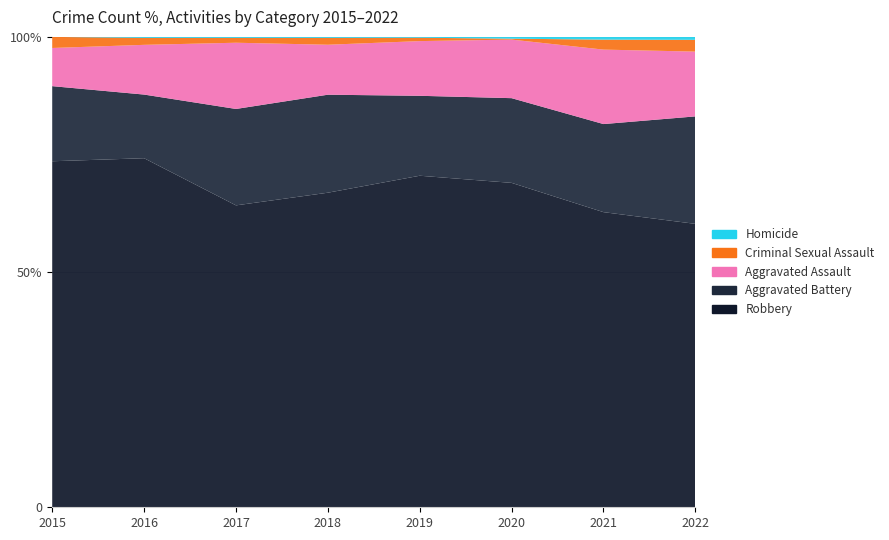

Reading left to right, transcribe all the data shown in this chart.

Aggravated Assault: 2015=31	2016=50	2017=68	2018=51	2019=65	2020=65	2021=82	2022=88
Aggravated Battery: 2015=61	2016=64	2017=99	2018=100	2019=95	2020=94	2021=97	2022=146
Criminal Sexual Assault: 2015=9	2016=7	2017=5	2018=7	2019=4	2020=1	2021=11	2022=16
Homicide: 2015=0	2016=1	2017=1	2018=1	2019=1	2020=2	2021=3	2022=4
Robbery: 2015=281	2016=351	2017=310	2018=321	2019=394	2020=360	2021=325	2022=385